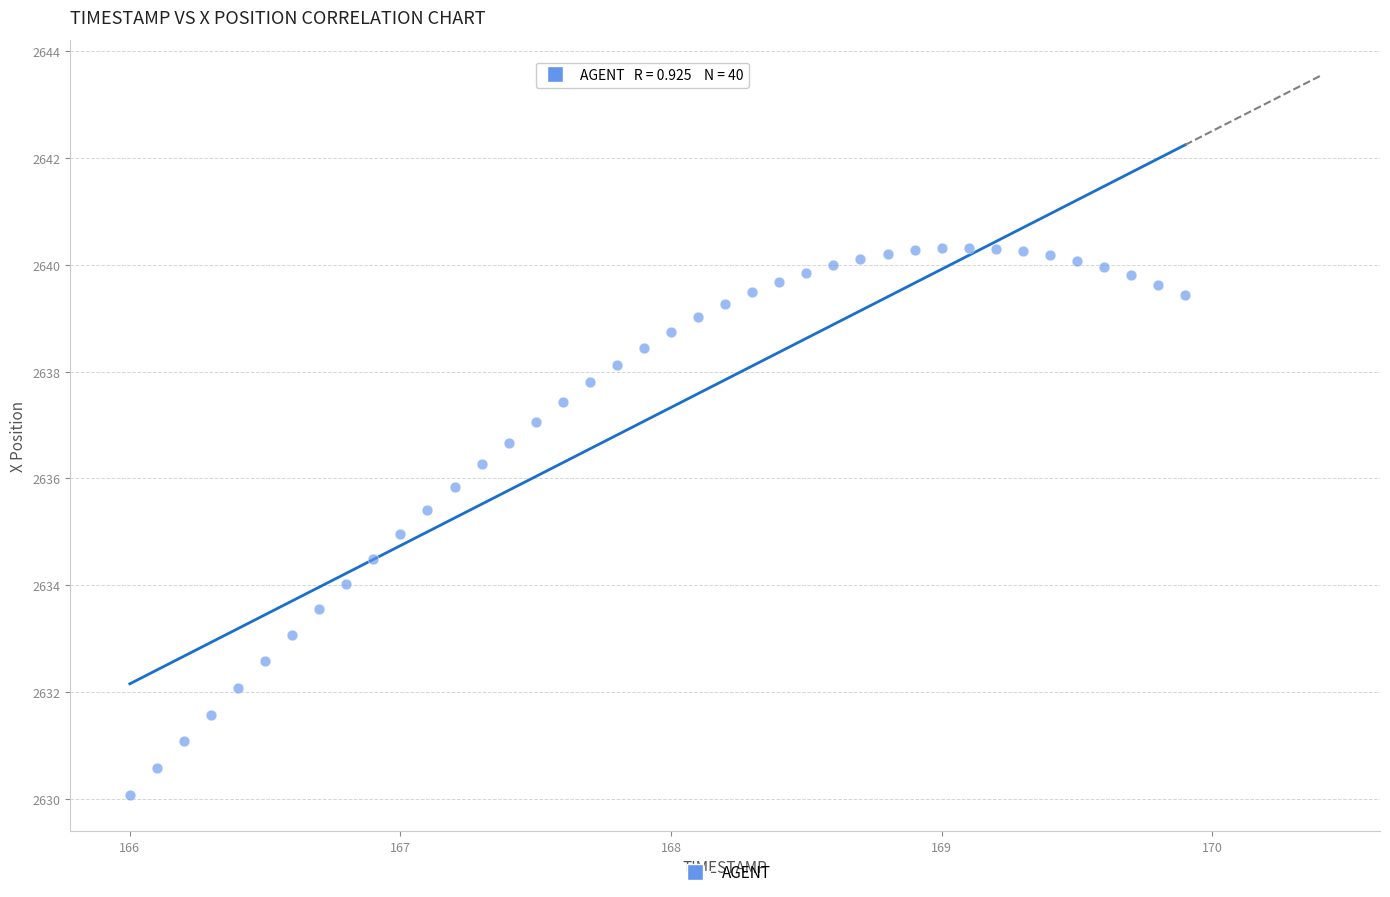

What is the range of X values (max minus min)?

3.9